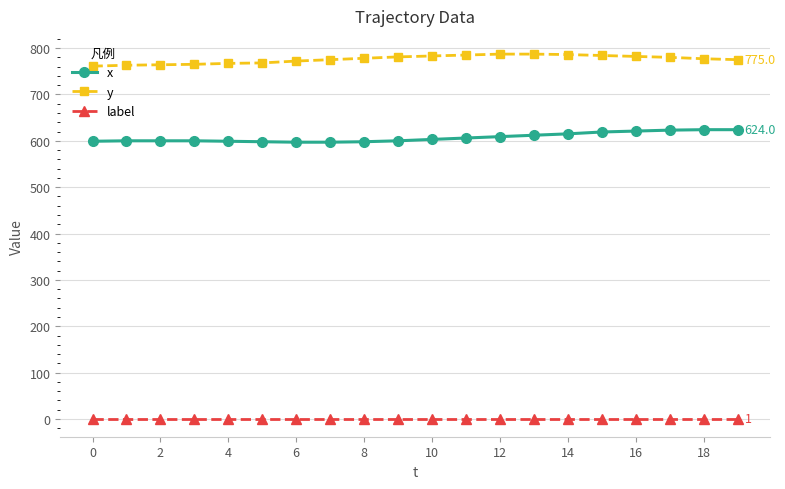

What is the value of the x point at the 20th from the left?

624